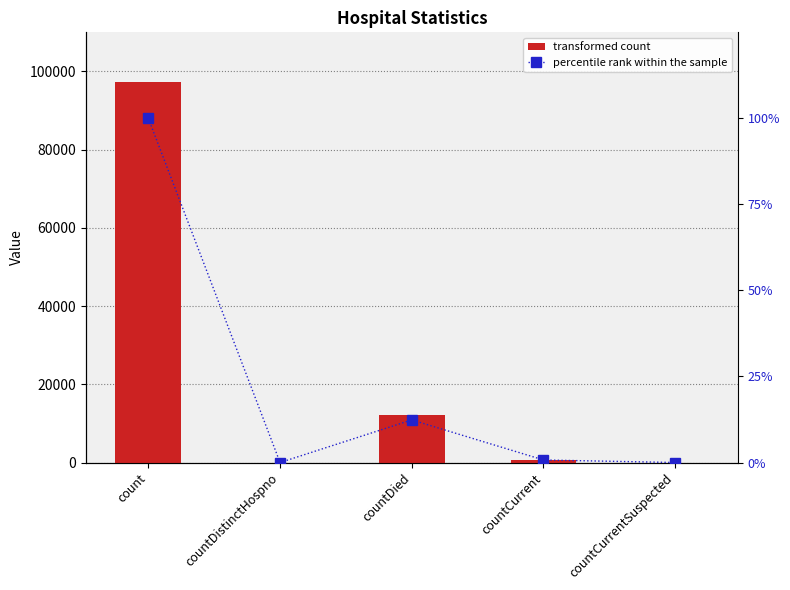

Reading left to right, list all the values displayed in this chart.

col_1: 97404.0	0.0	12063.0	724.0	0.0
percentile rank: 100.0	0.0	12.4	0.7	0.0